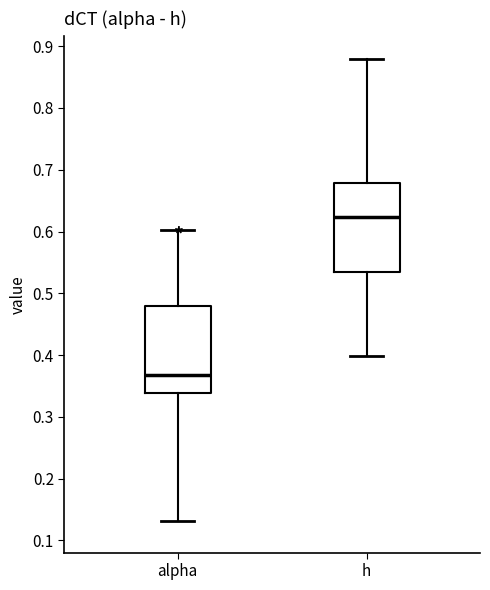

Where is the upper edge of the box for alpha on the y-axis? The values are not printed on the chart, so give them approximately, as read against the axis.

0.48